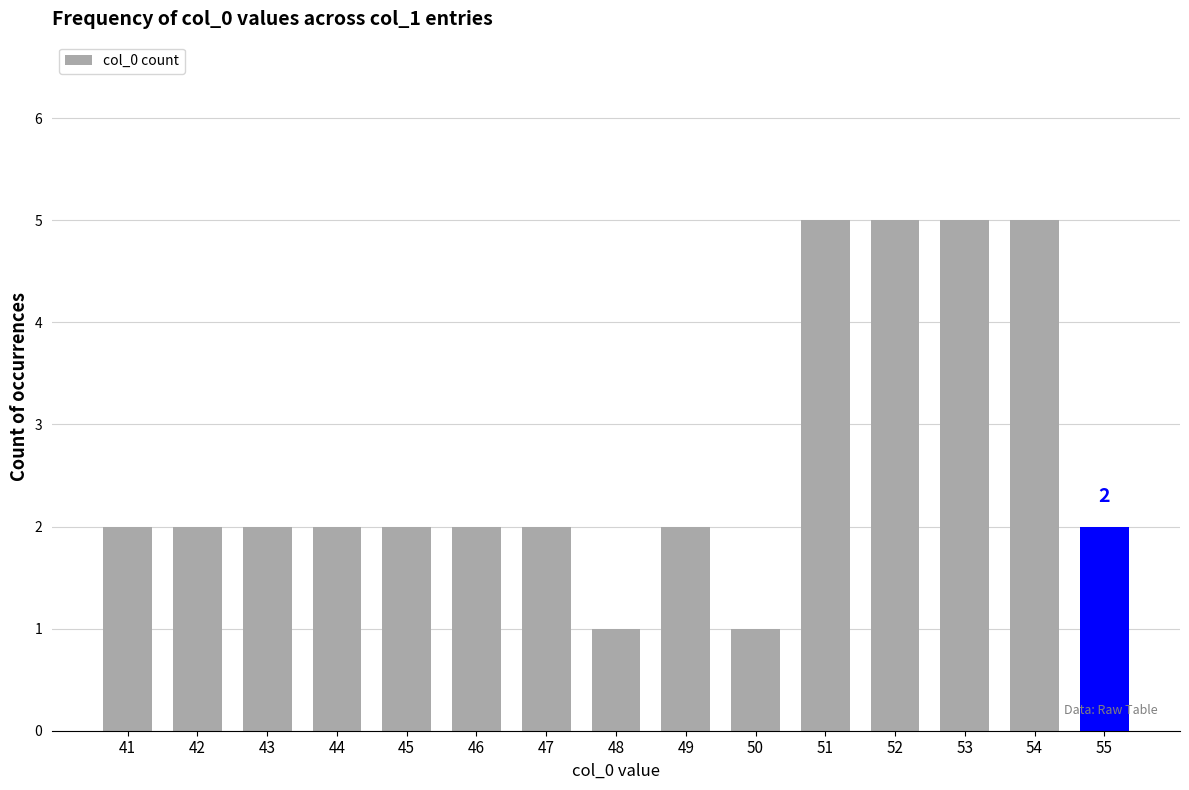

The chart shows a value of 2 at 55. True or false?

True